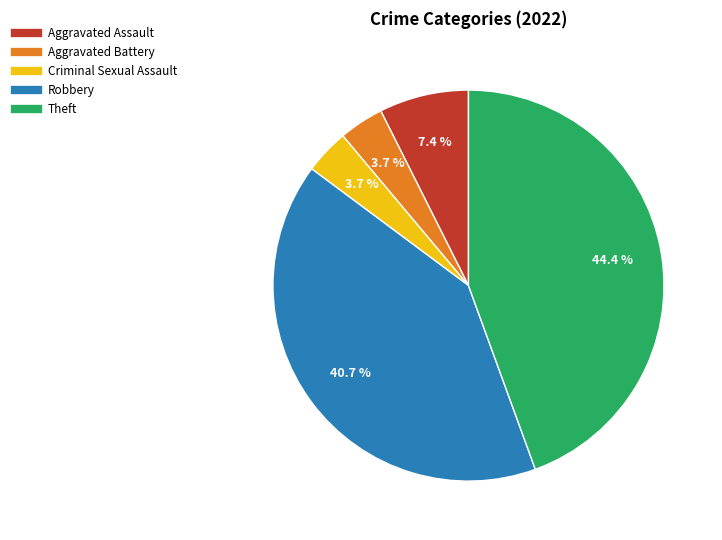

True or false: Aggravated Battery accounts for 15% of the total.

False